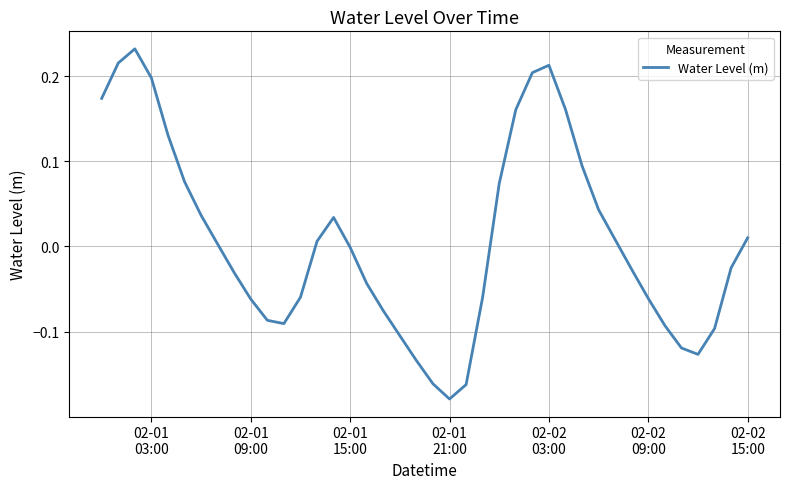

What is the difference between the maximum and minimum values?

0.4